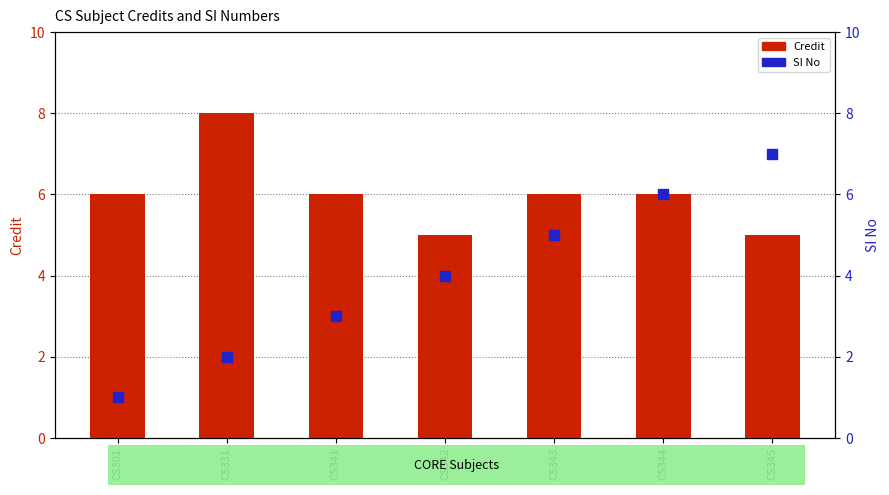

Which series has the widest spread of Y values?

SI No